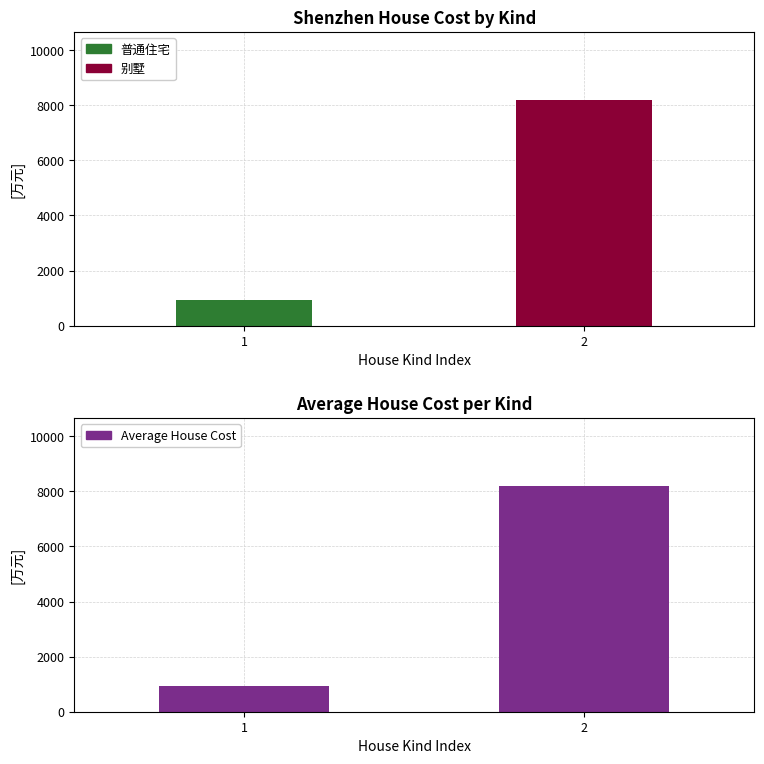

Is it true that the value at 2 is 8200.0?

True